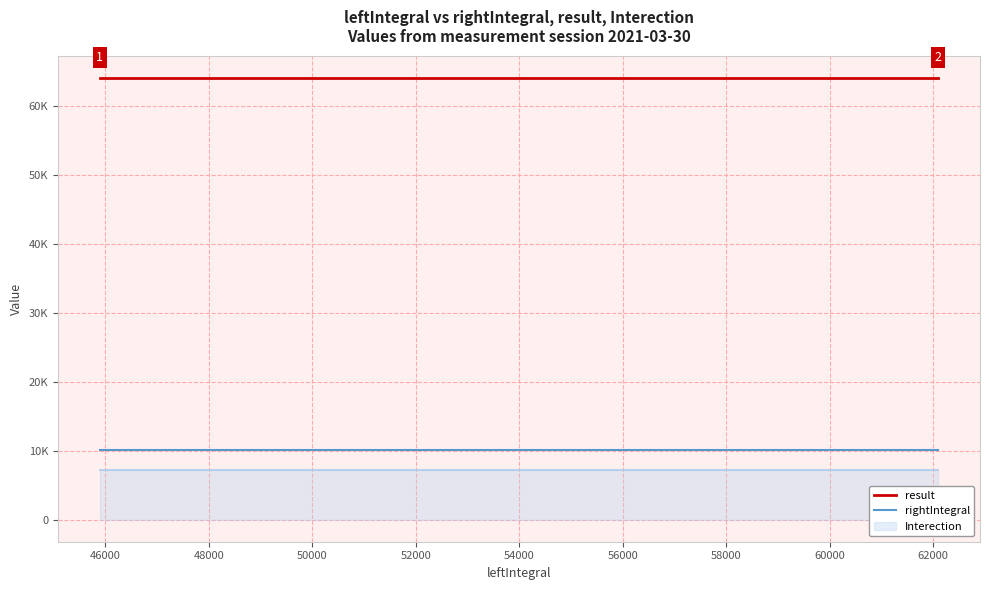

The value of rightIntegral at 64000 is 16546.1. True or false?

False